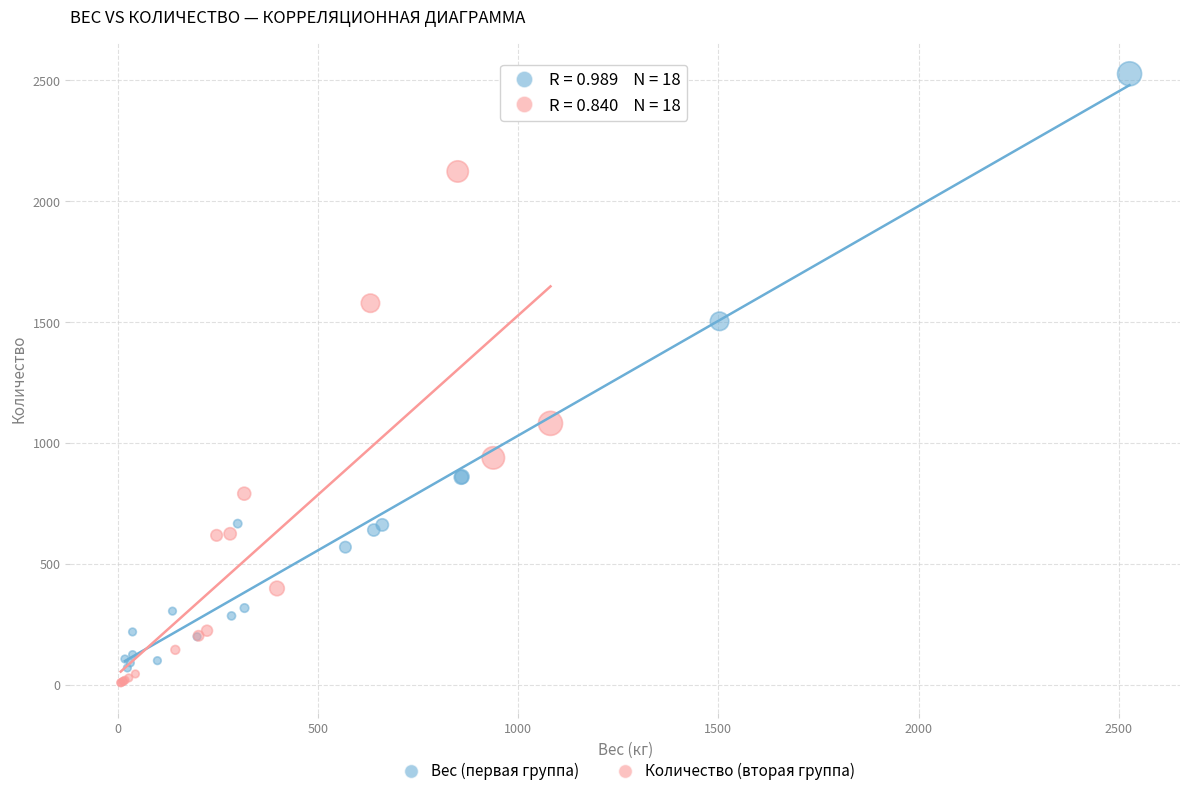

Which series reaches the maximum Y coordinate?

Вес (первая группа)